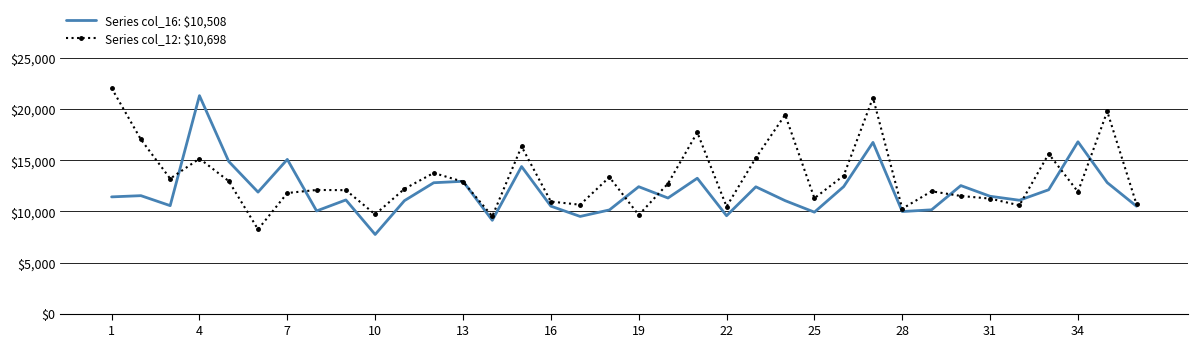

What are all the series names shown in the legend?

Series col_16: $10,508, Series col_12: $10,698